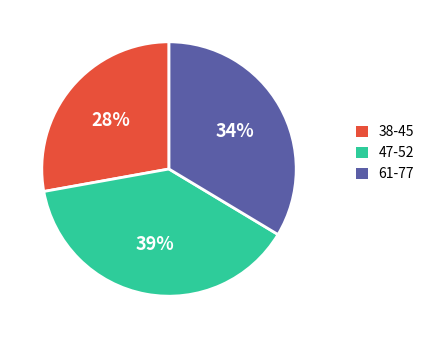

Count the number of slices in the pie.

3